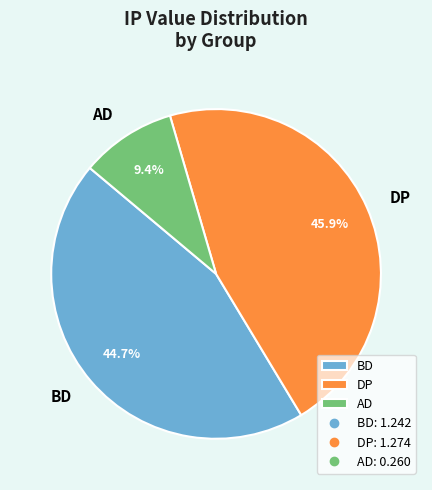

What portion of the pie excludes BD?

55.3%